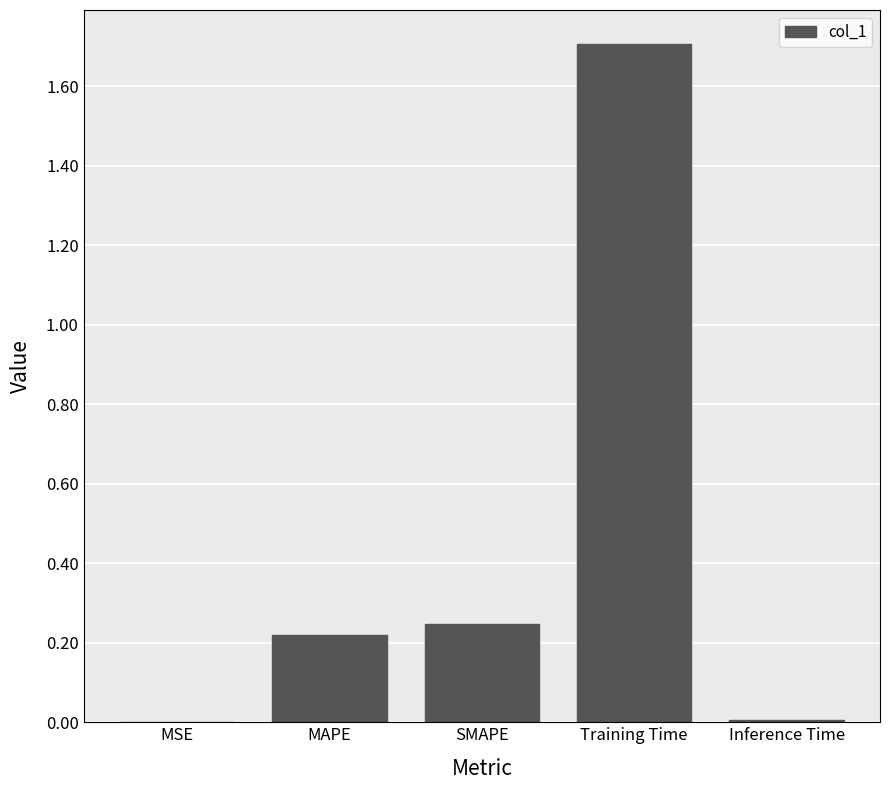

How many distinct data groups are displayed?

1